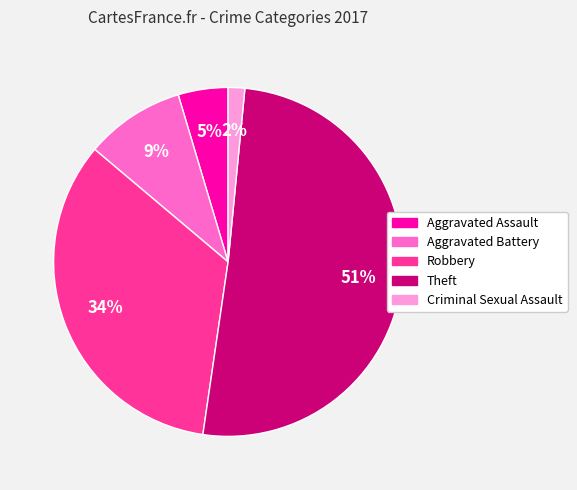

True or false: Aggravated Battery accounts for 1% of the total.

False